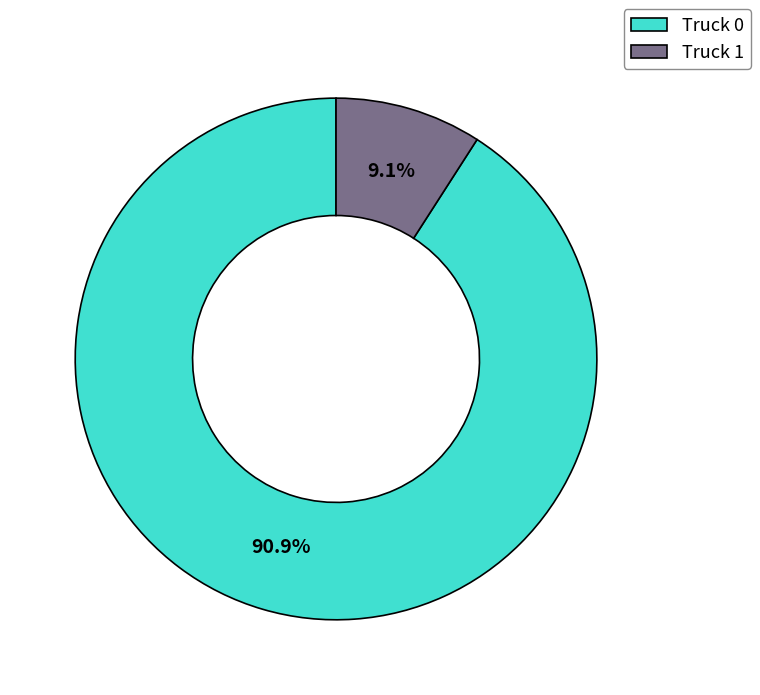

How many slices are in this pie chart?

2